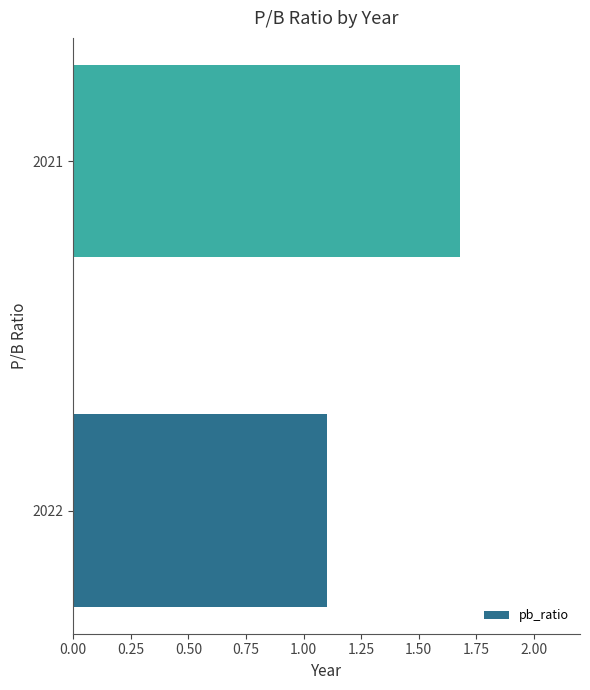

Approximately how many times larger is the value at 2022 compared to 2021?

0.7